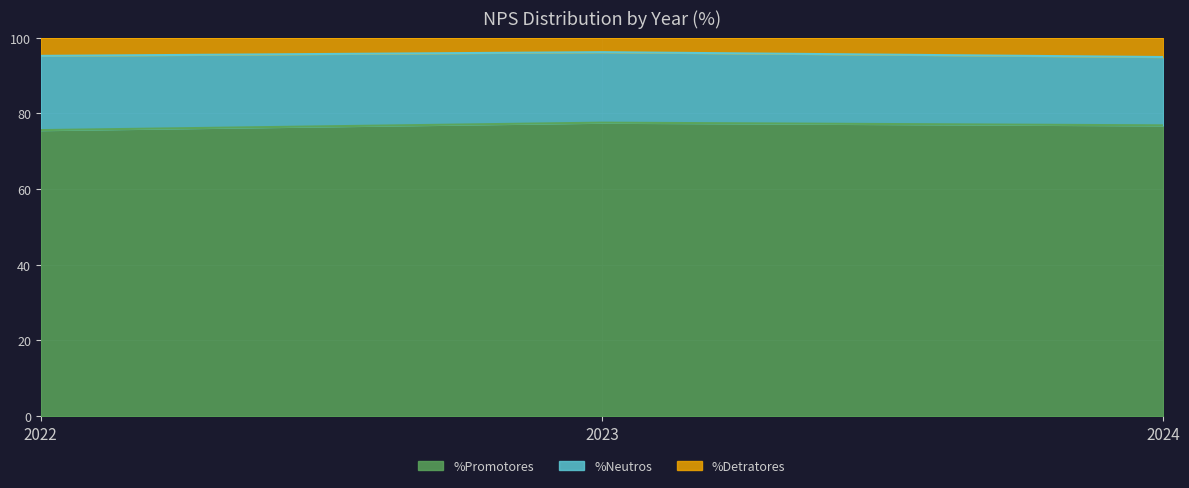

How many lines are shown in the chart?

3